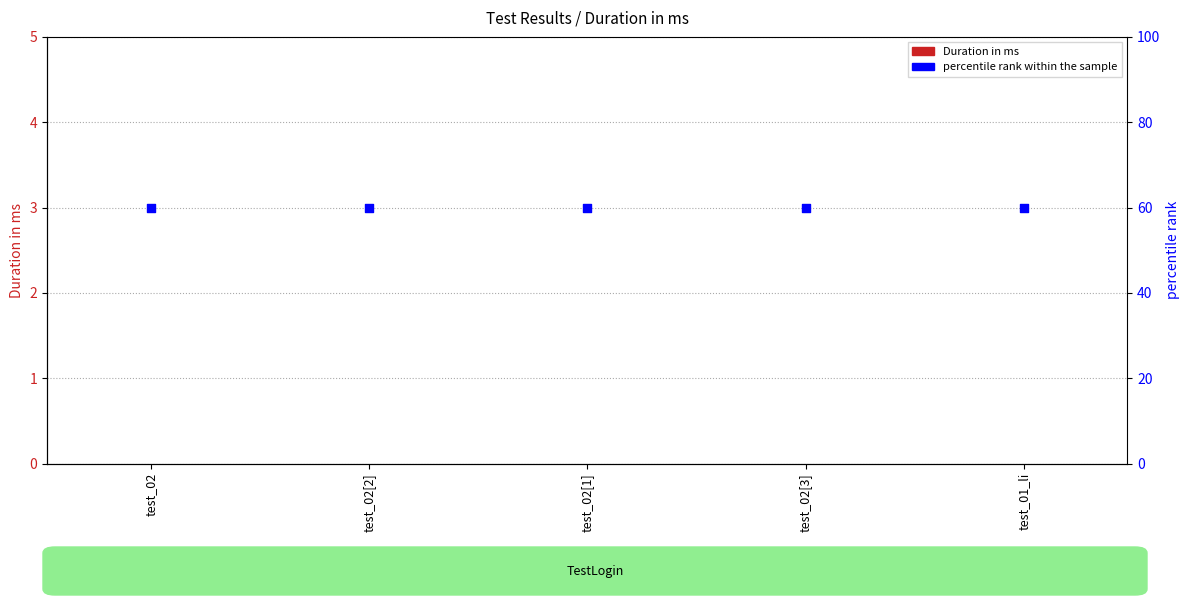

What are all the series names shown in the legend?

Duration in ms, percentile rank within the sample